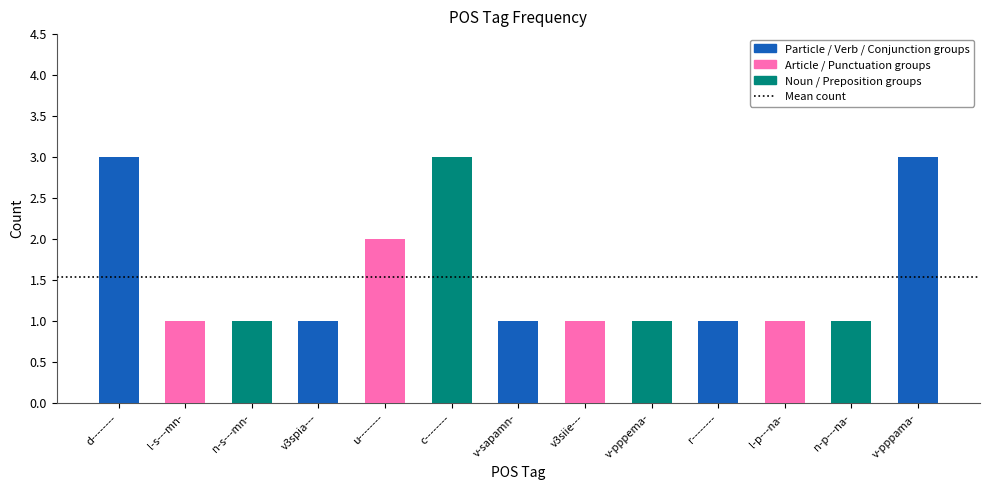

What is the label of the 2nd bar from the right?

n-p---na-